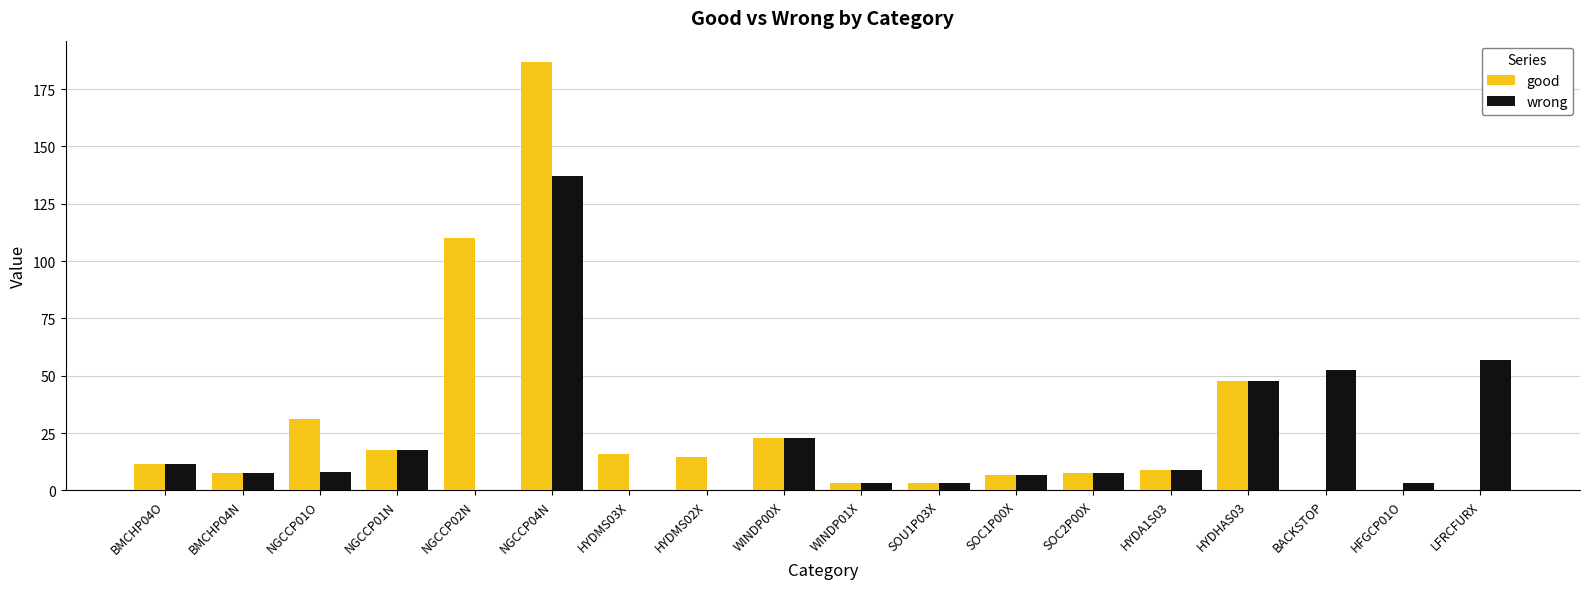

True or false: wrong has a value of 52.7 at BACKSTOP.

True